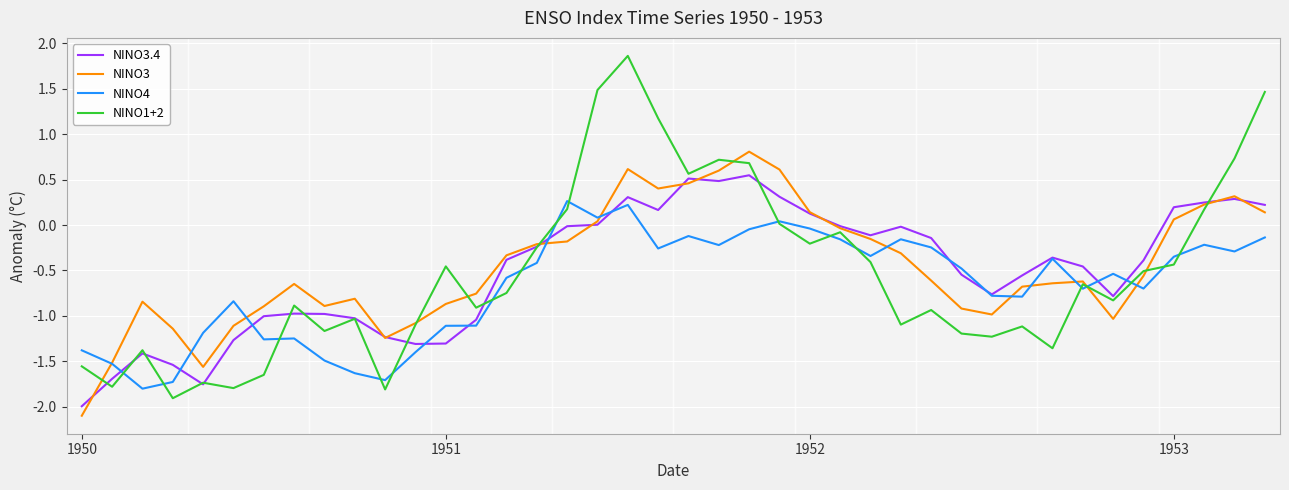

Which series has the largest range (max minus min)?

NINO1+2